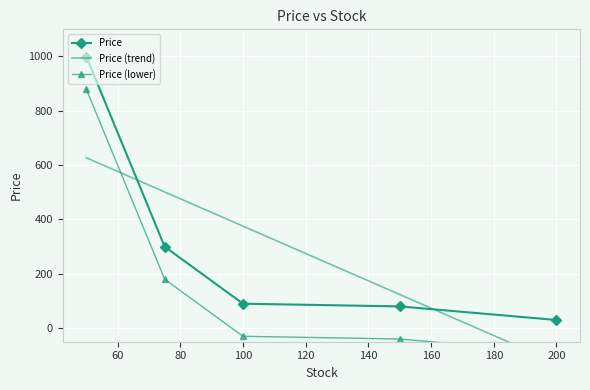

True or false: Price has more than 1 points higher than both neighbors.

False